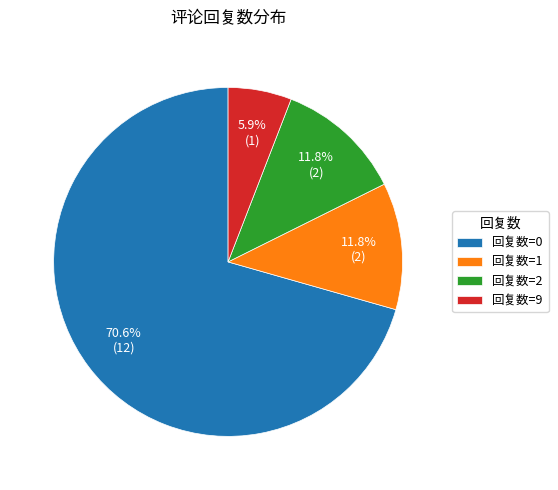

Is it true that 回复数=2 is 2% of the pie?

False